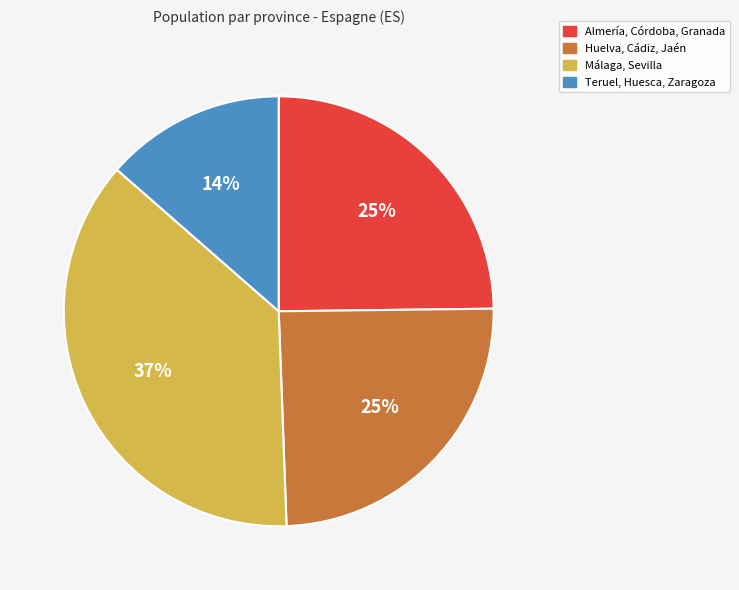

To the nearest percent, what is the difference between the largest and smallest slice percentages?

23%